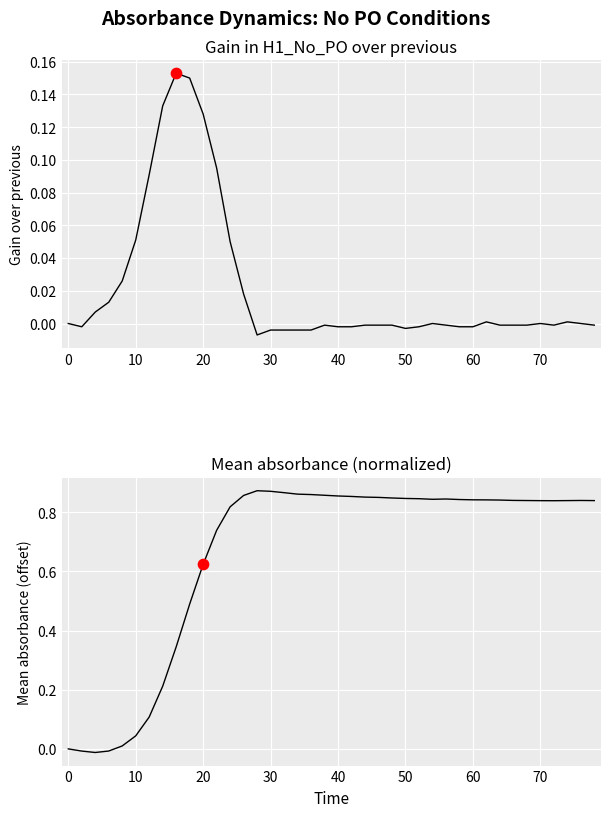

Which series contains the lowest Y value?

Mean (normalized)